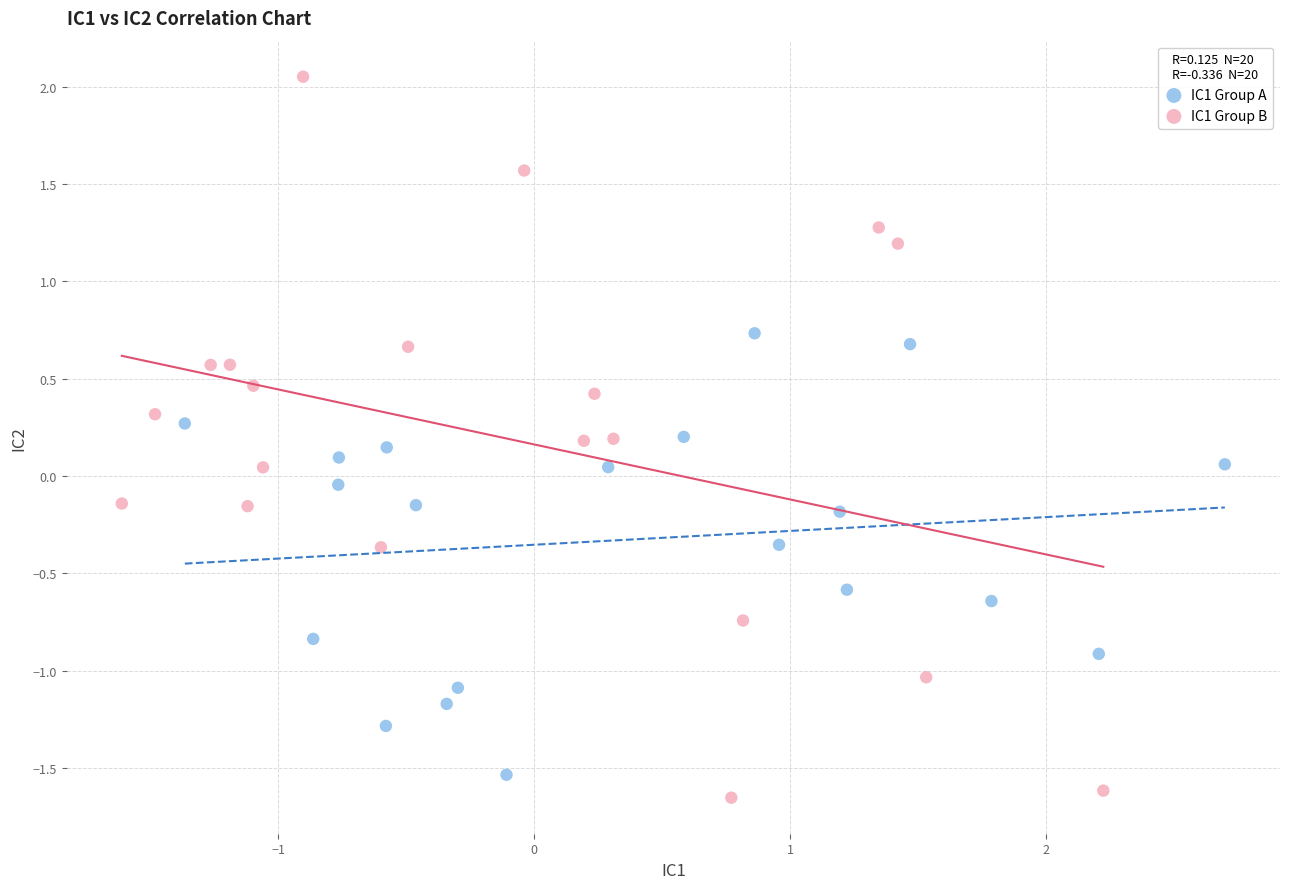

Which series has the widest spread of Y values?

IC1 Group B